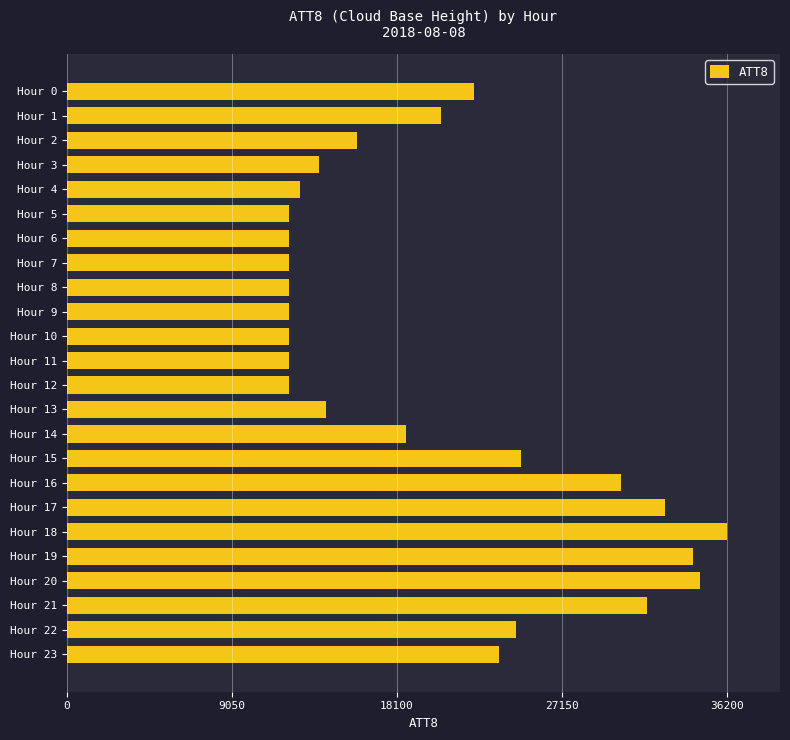

The value at Hour 12 is 12200. True or false?

True